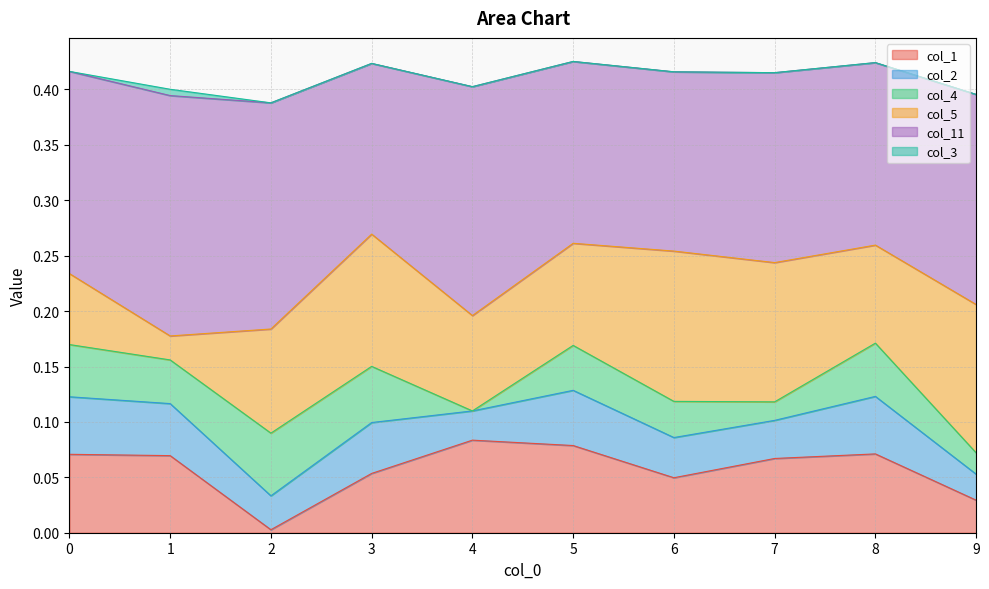

What is the greatest value displayed?

0.2